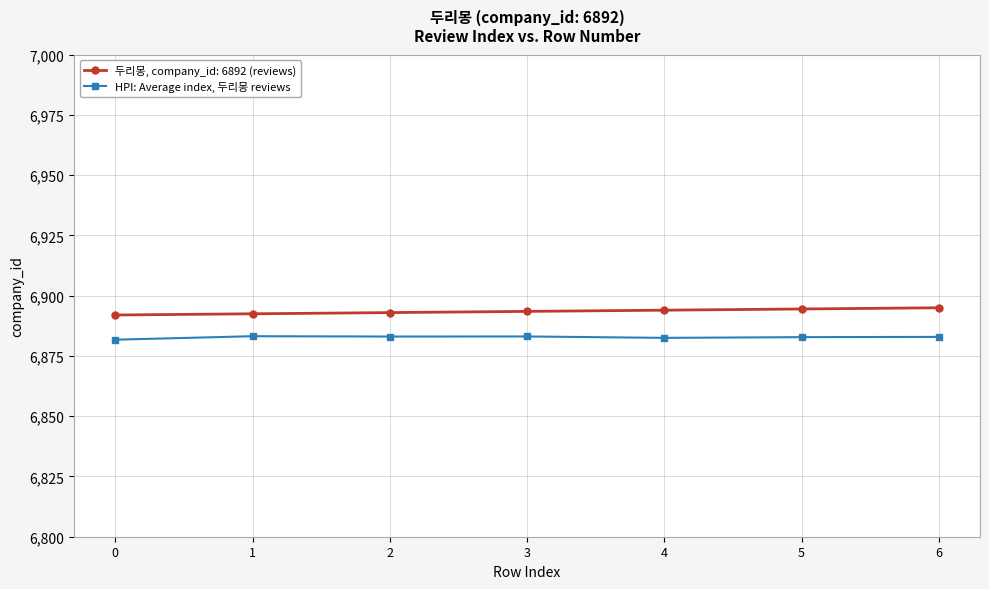

The value of HPI: Average index, 두리몽 reviews at 2 is 12309.0. True or false?

False